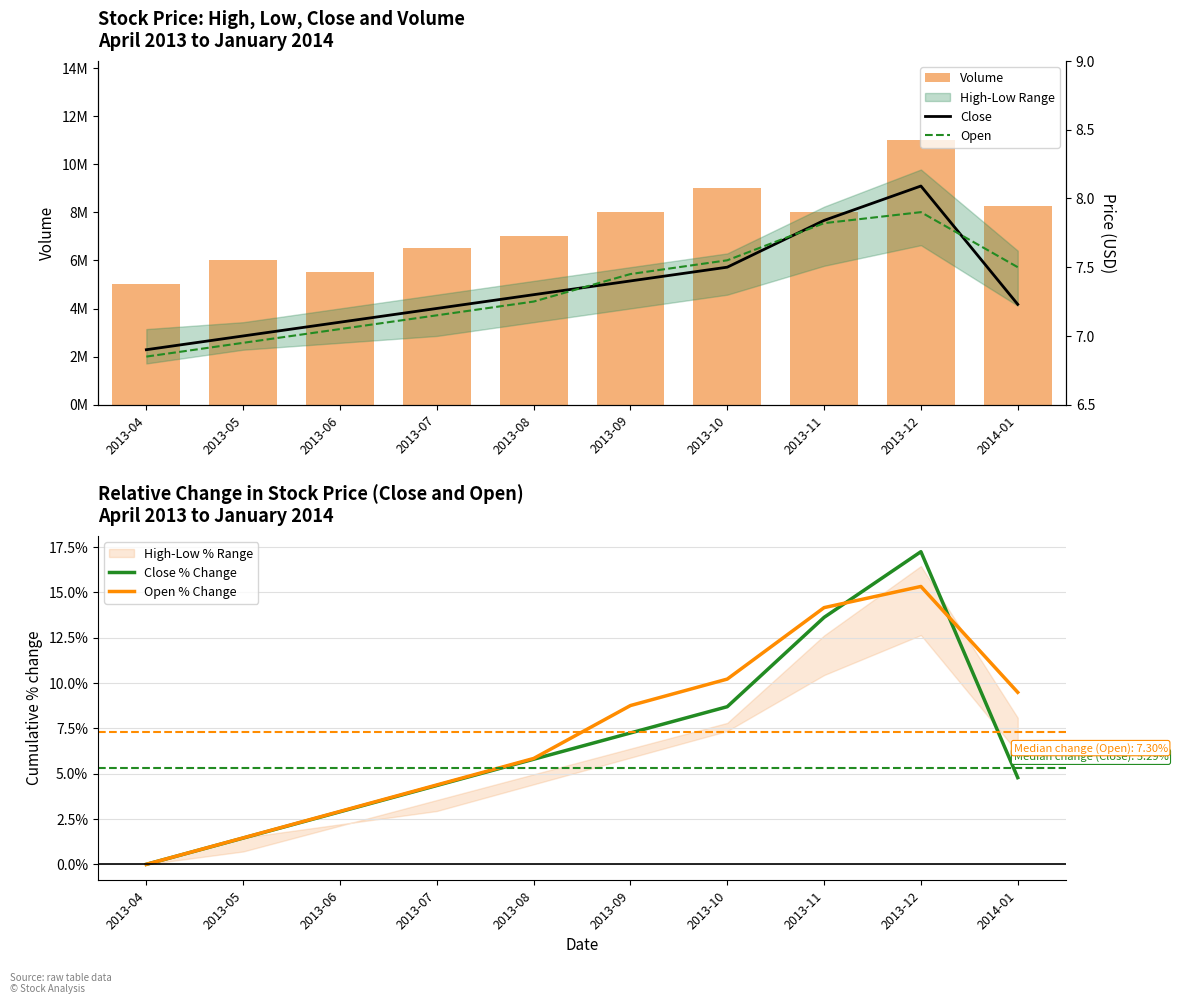

Which series changed the most between 2013-05 and 2013-08?

Volume